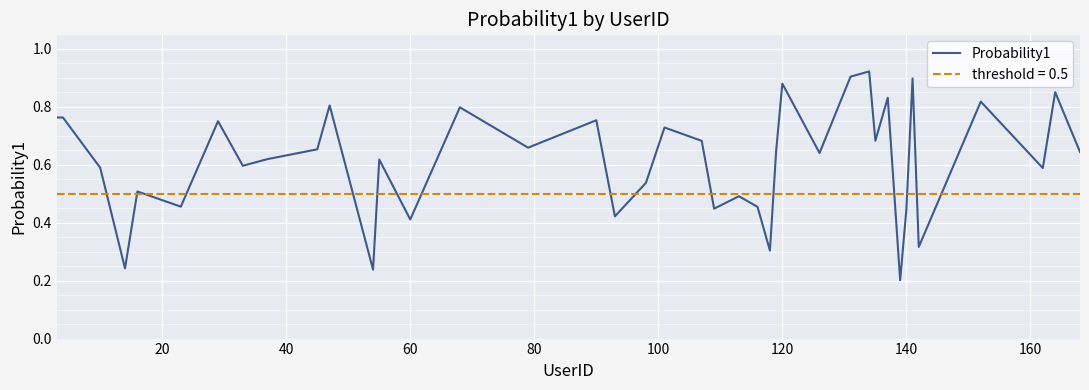

How many data points does each series have?

40